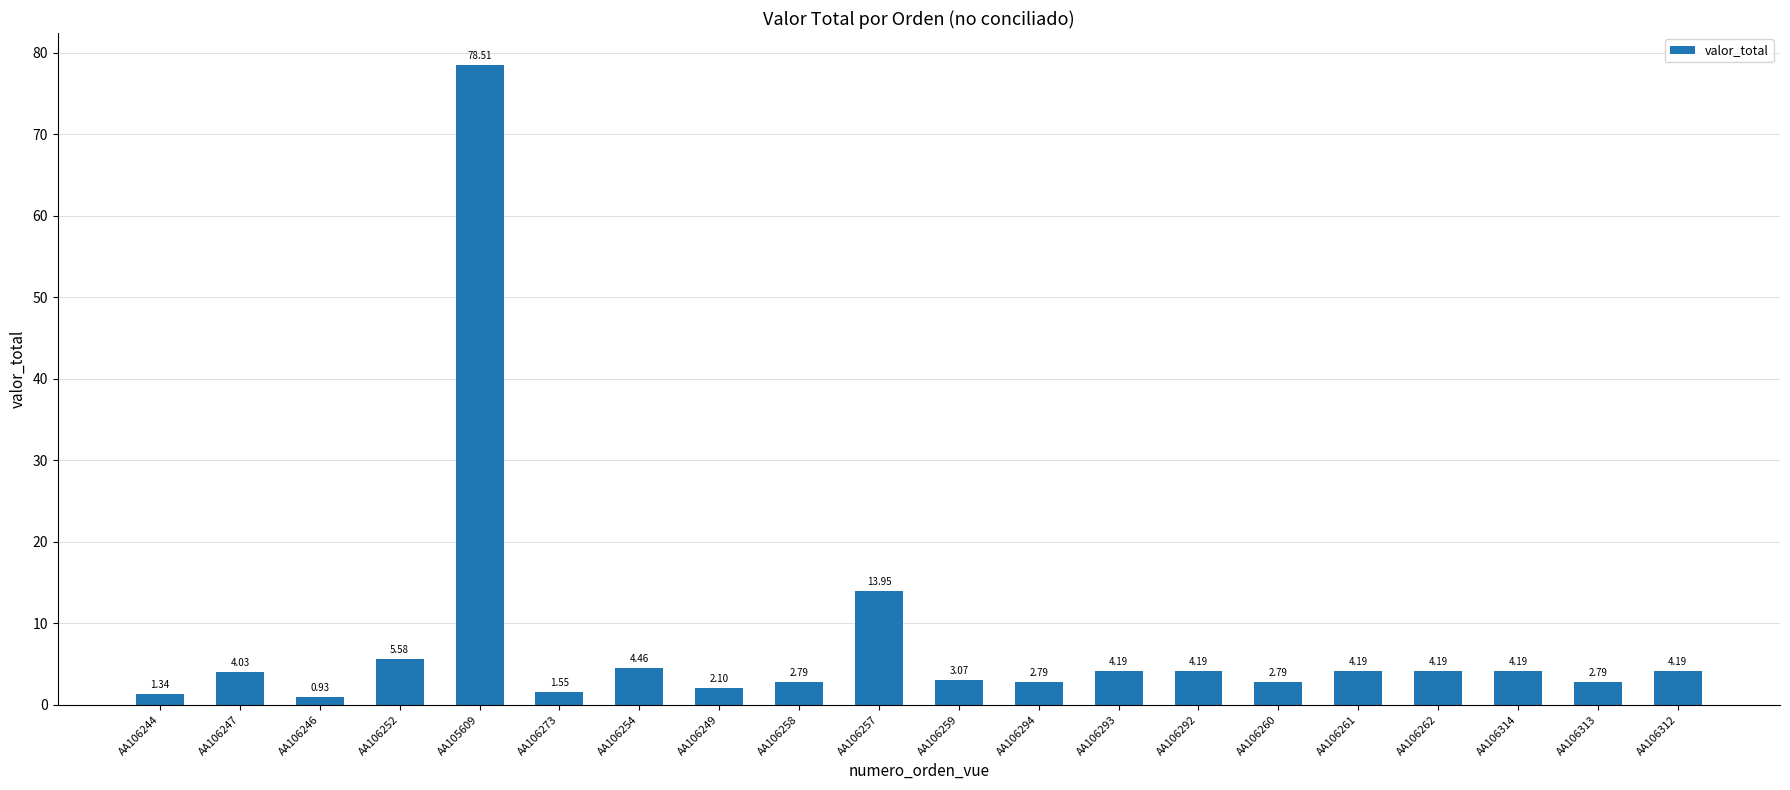

What is the value of the 20th bar from the left?

4.2